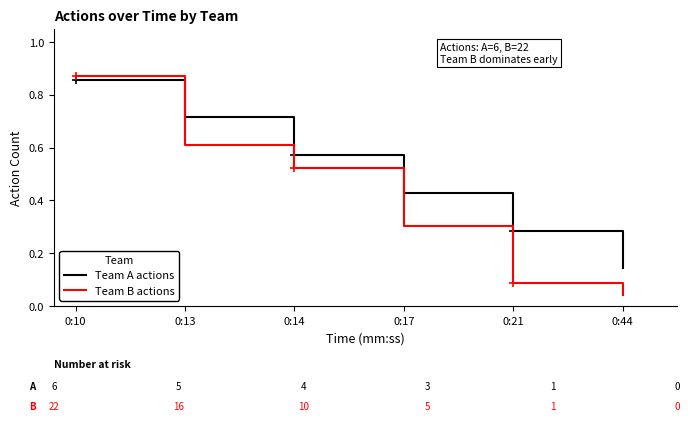

List the series in order of their peak value, lowest first.

Team A actions, Team B actions